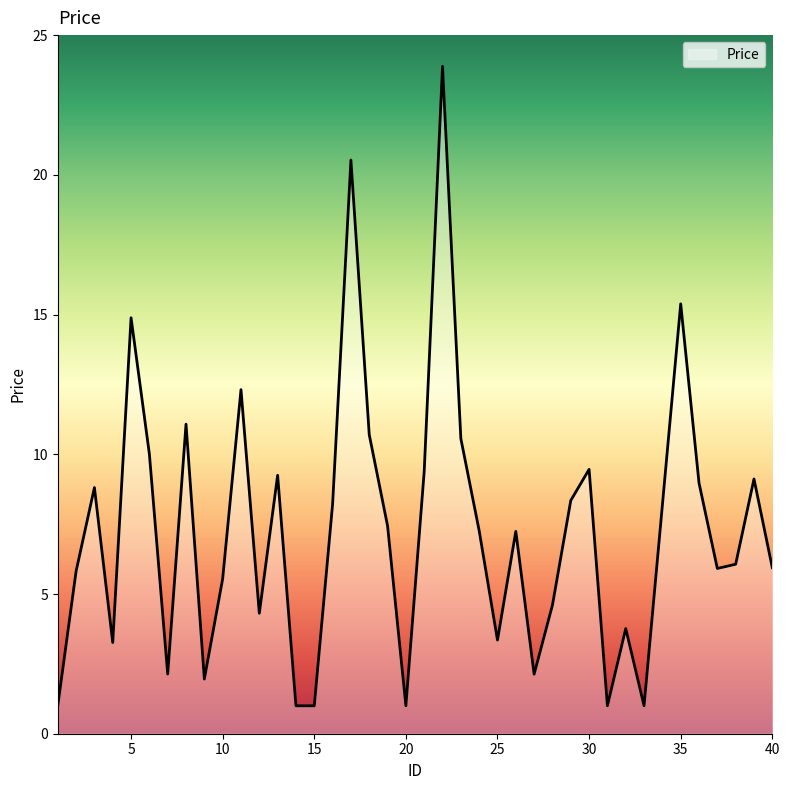

What is the difference between the maximum and minimum values?

22.9